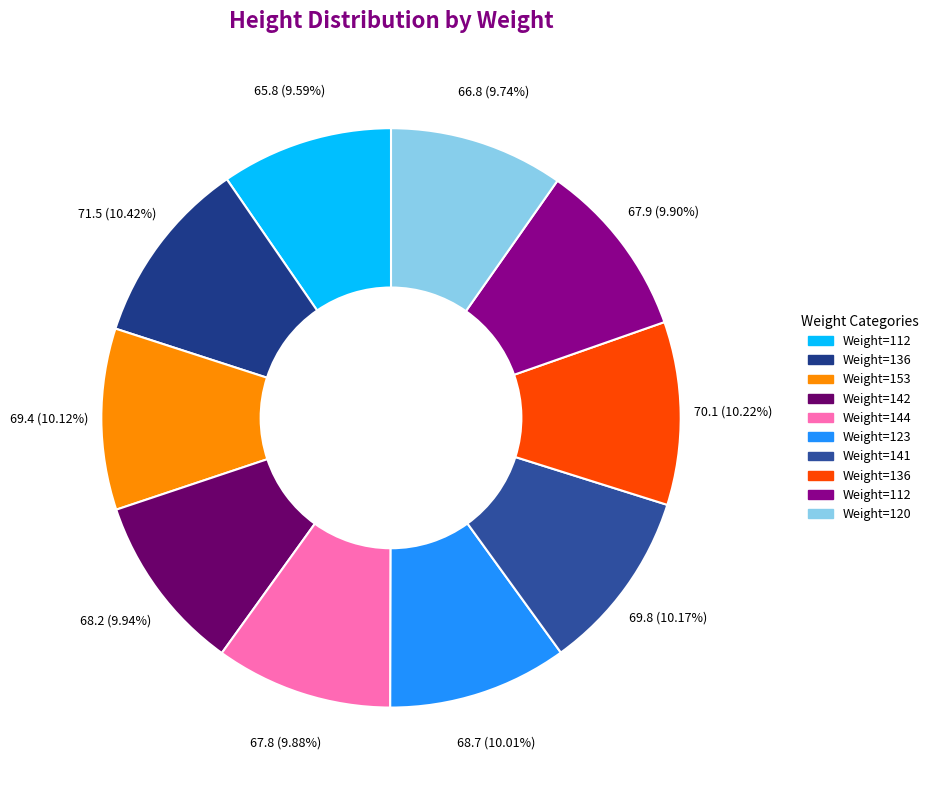

Is there a majority slice in this chart?

No